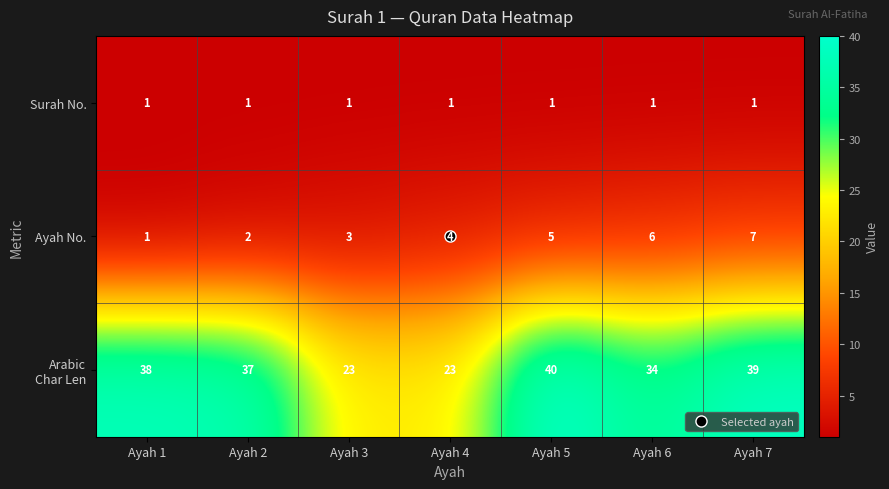

What is the difference between the highest and lowest values at Ayah 3?

22